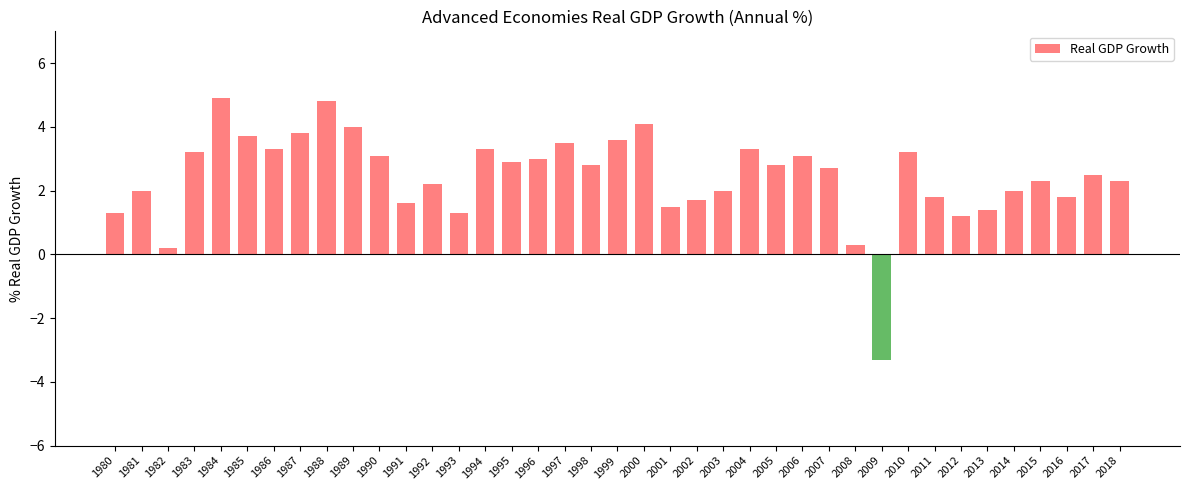

The chart shows a value of 3.4 at 2015. True or false?

False